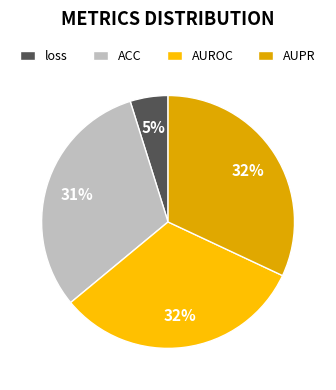

Rank the categories by value from highest to lowest.

AUROC, AUPR, ACC, loss